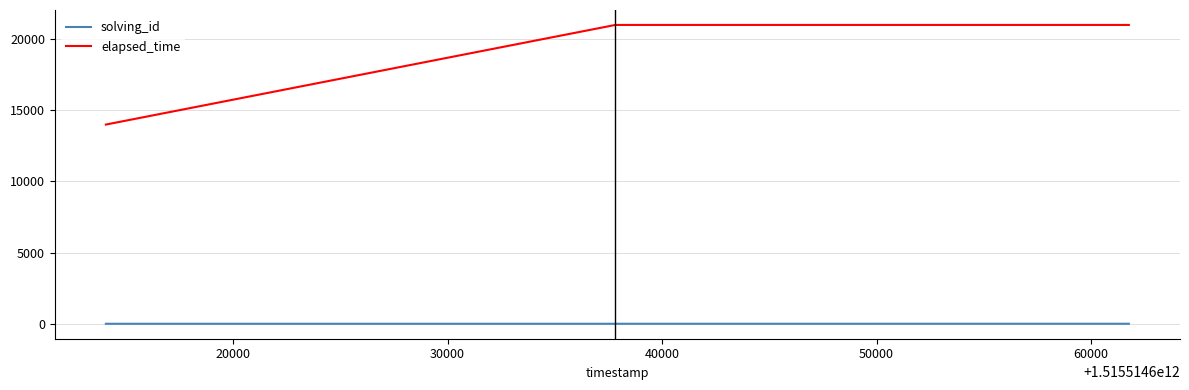

Which series has the largest total across all categories?

elapsed_time